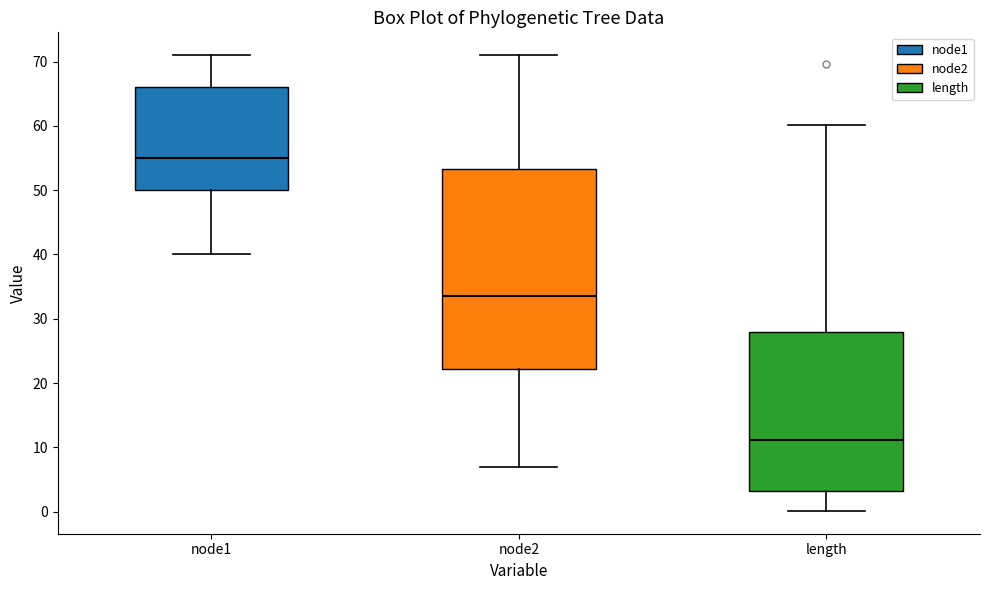

Which box is the tallest, from its lower edge to its upper edge?

node2